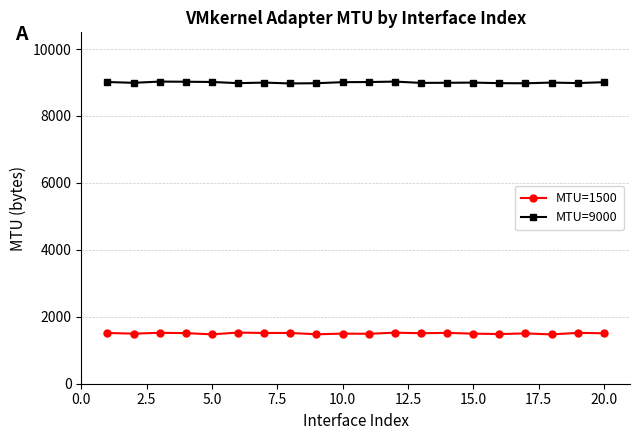

What is the highest value of the MTU=1500 series?

1528.5